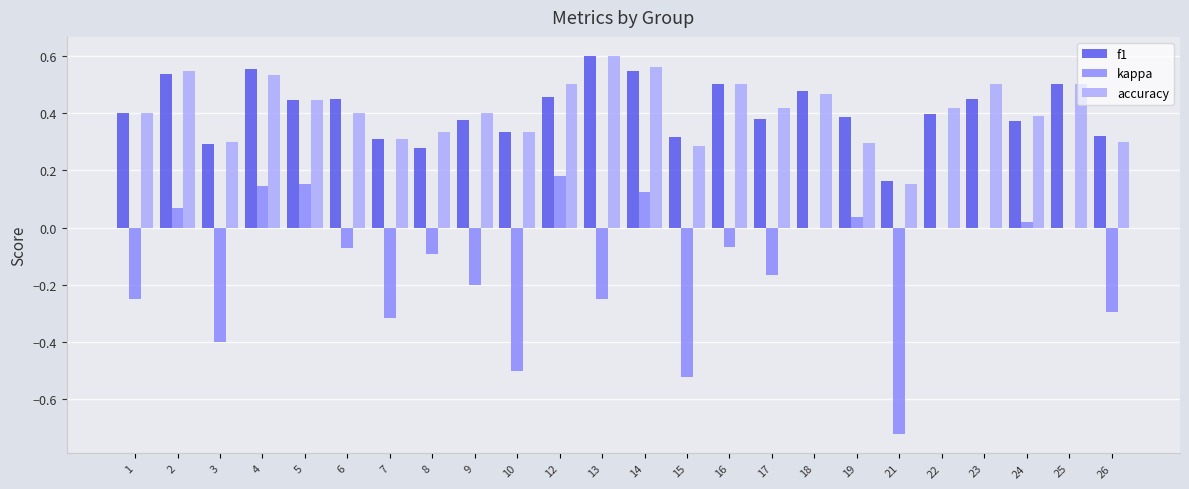

What is the sum of all kappa values?

-3.1